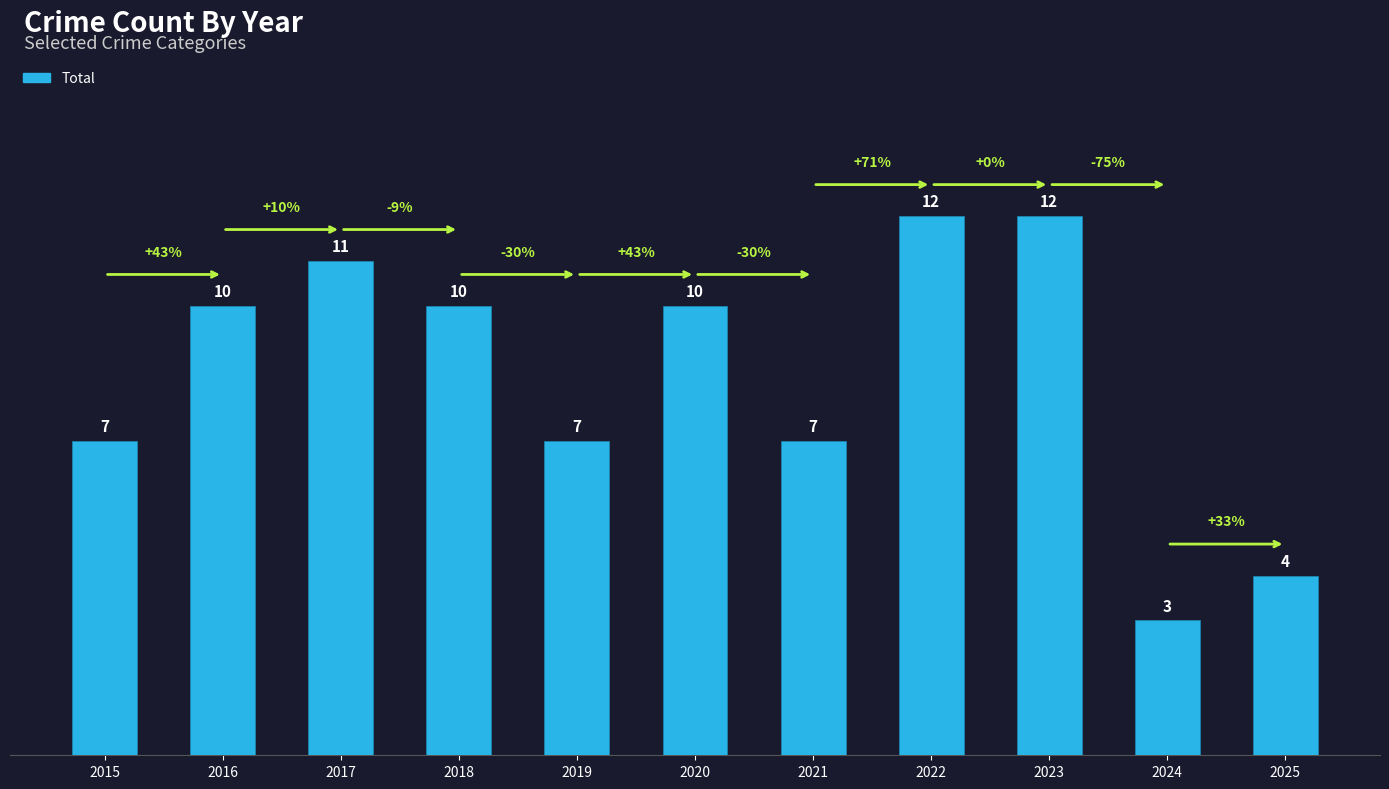

What is the value of the 1st bar from the left?

7